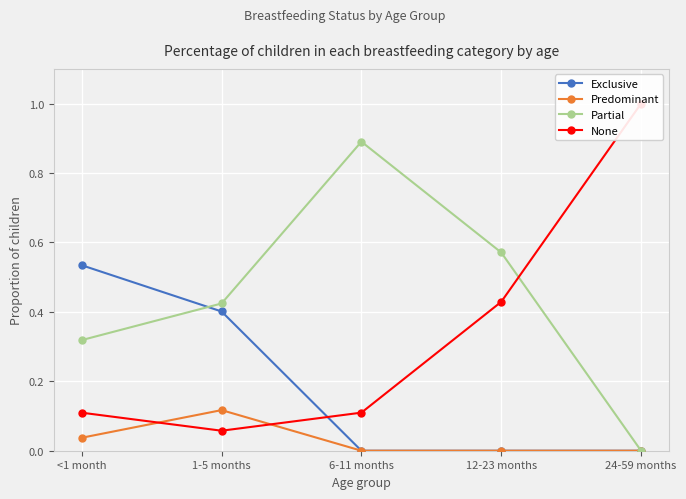

How many lines are shown in the chart?

4